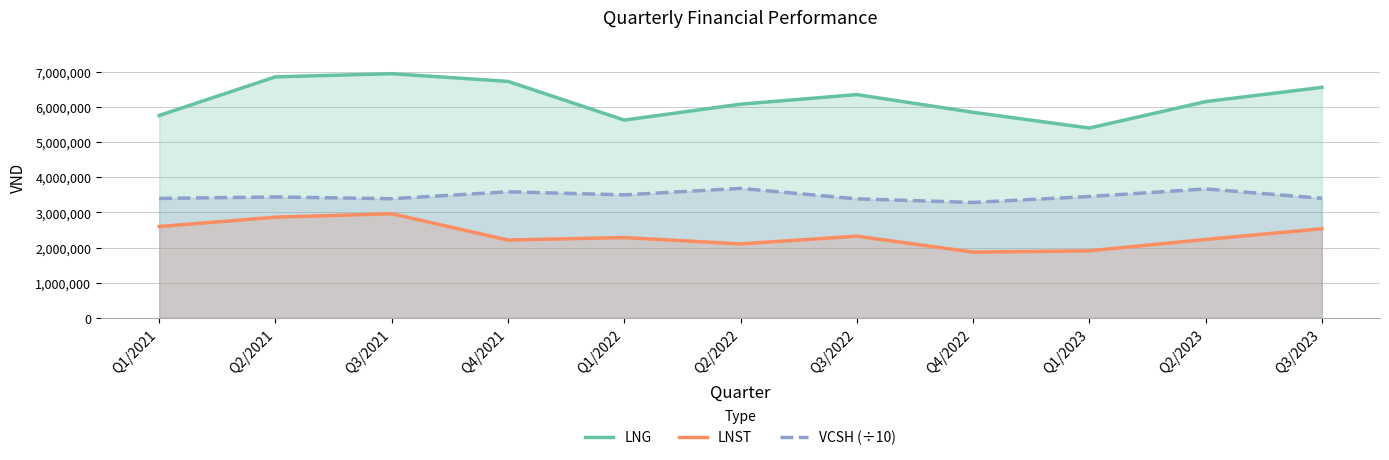

What is the value of the LNG point at the 8th from the left?

5845588.0